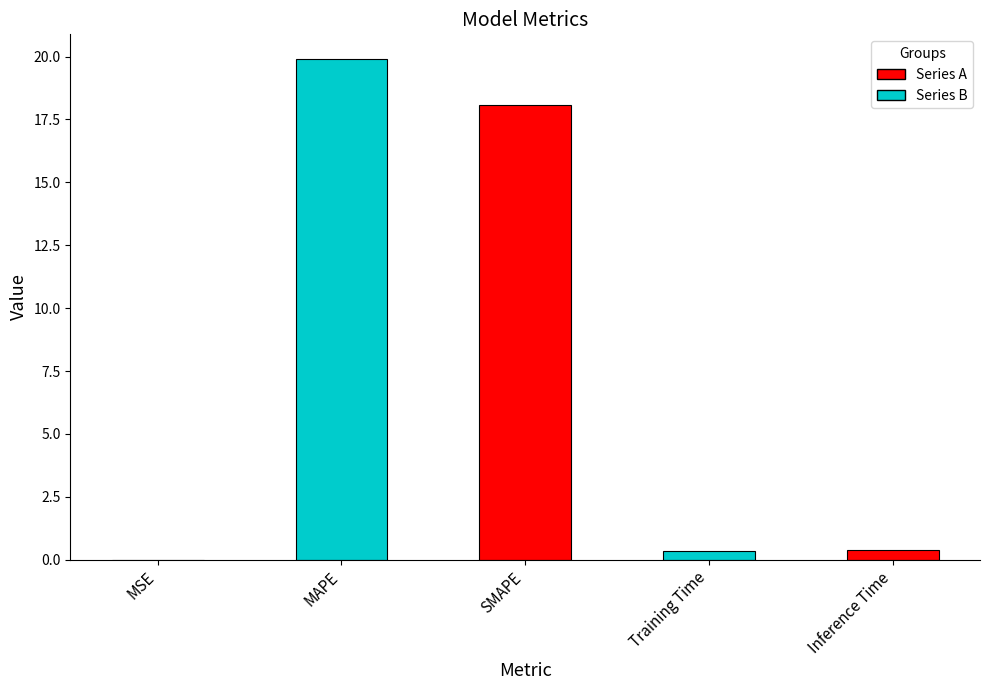

Rank the categories by value from lowest to highest.

MSE, Training Time, Inference Time, SMAPE, MAPE